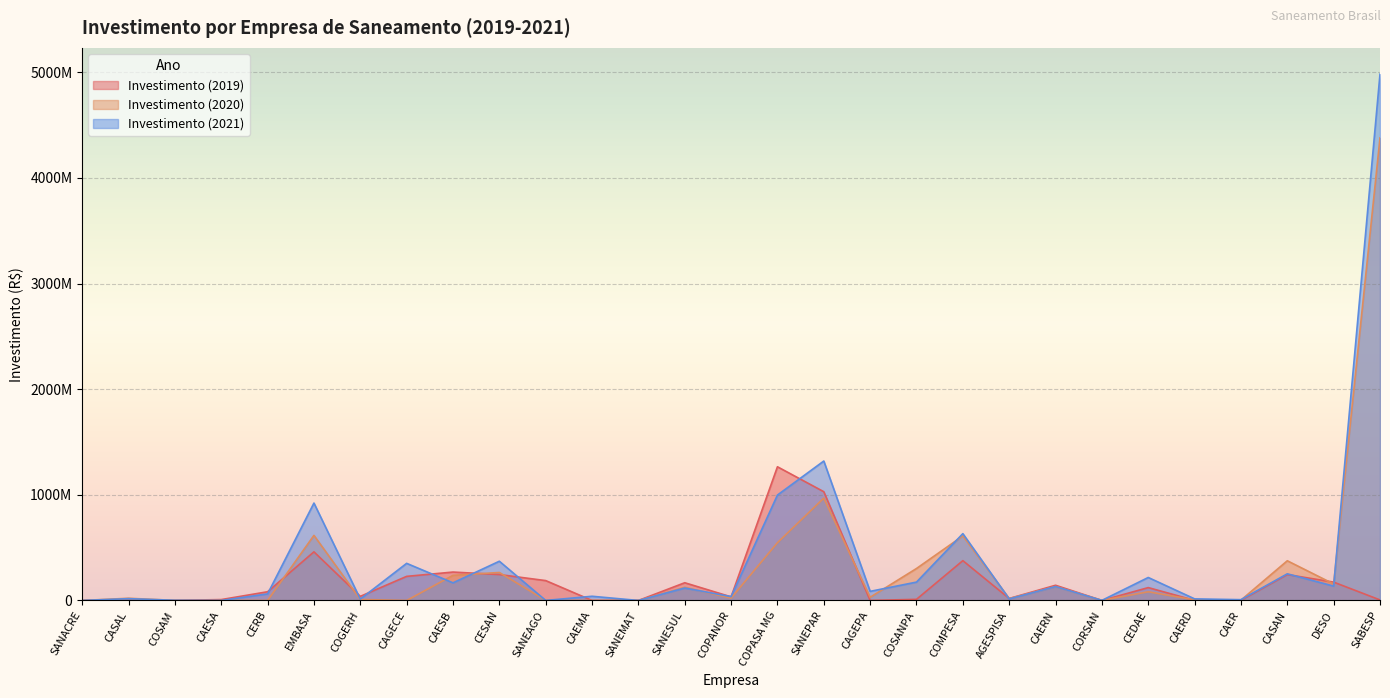

How many lines are shown in the chart?

3